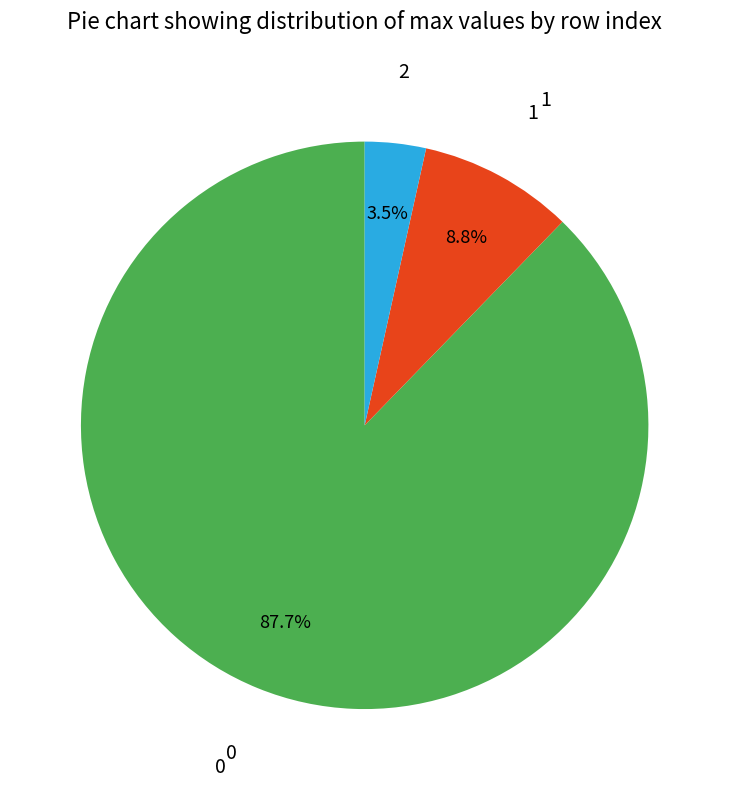

How many slices are in this pie chart?

3